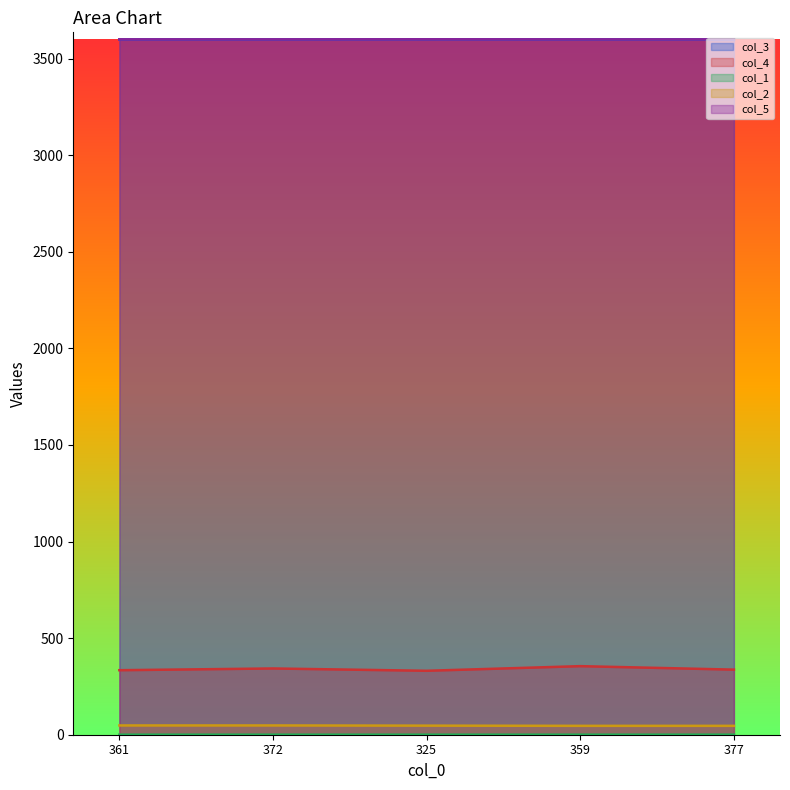

Is it true that col_1_line equals 0.3 at 325?

False